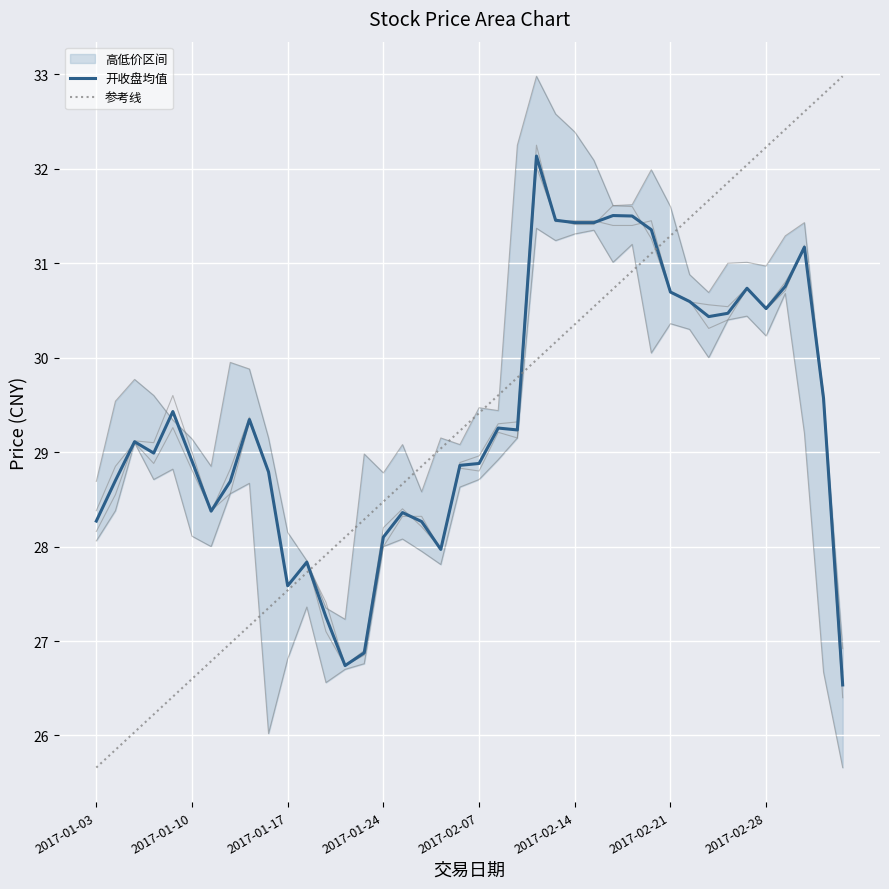

Between 26 and 29, which series saw the biggest shift?

参考线